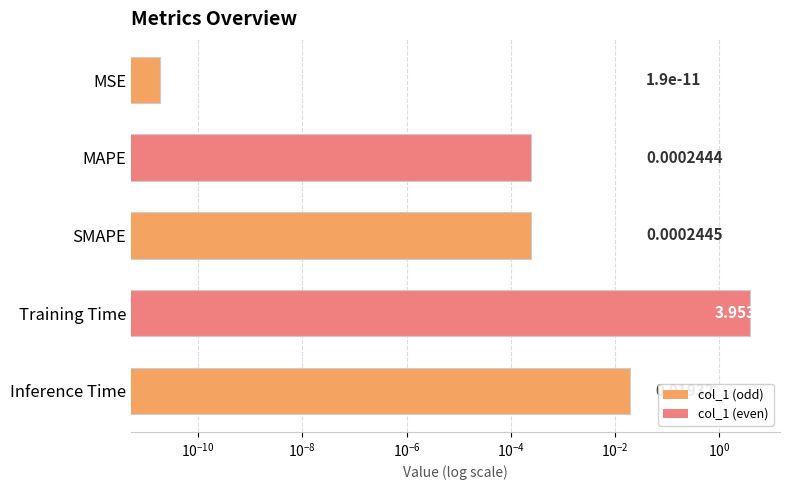

Reading left to right, extract all data points from this chart.

MSE=0.0	MAPE=0.0	SMAPE=0.0	Training Time=4.0	Inference Time=0.0